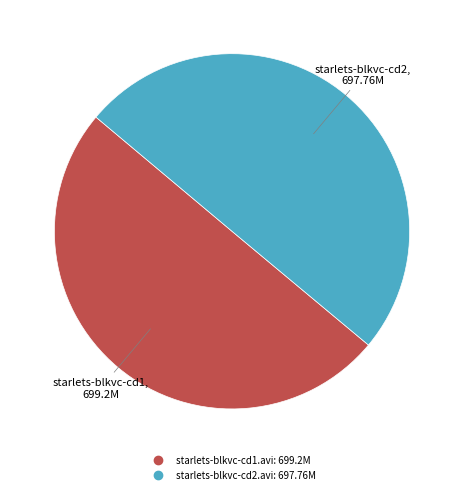

What is the ratio of the value at starlets-blkvc-cd1.avi to the value at starlets-blkvc-cd2.avi?

1.0